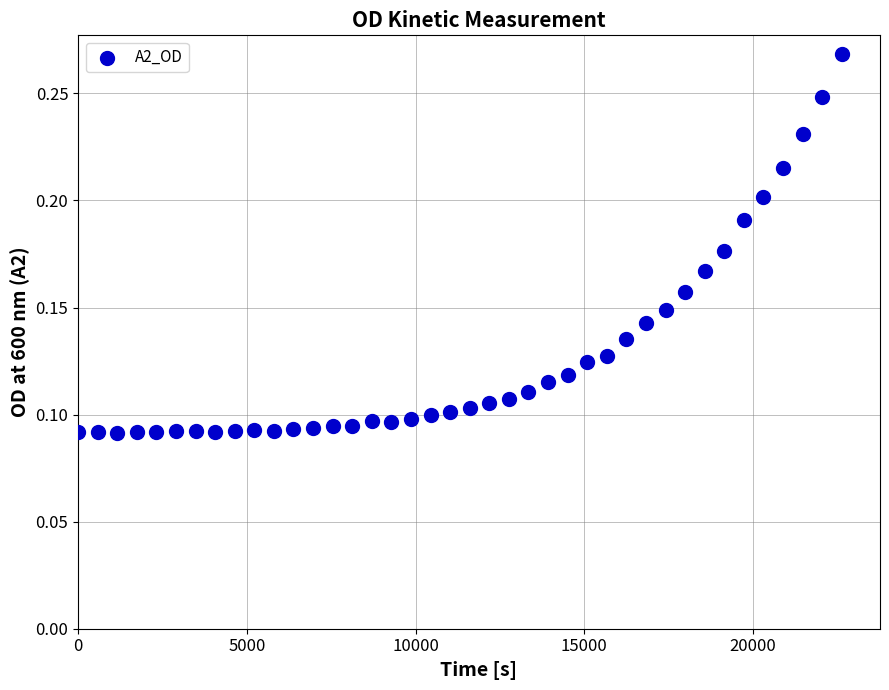

What is the range of X values (max minus min)?

22629.3